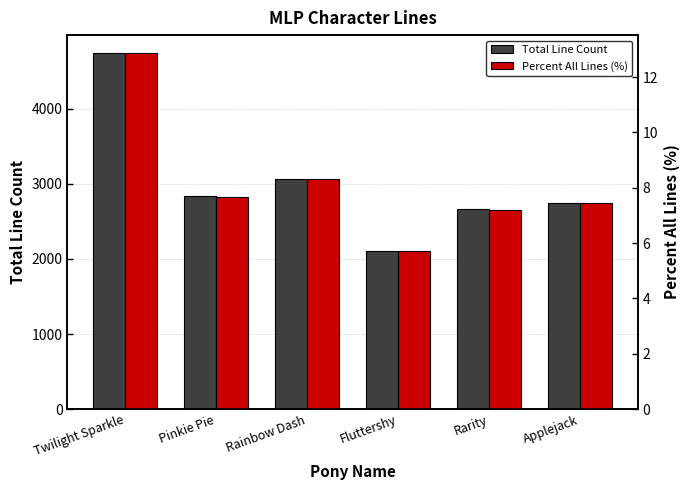

Reading right to left, extract all data points from this chart.

Total Line Count: Applejack=2748.0	Rarity=2660.0	Fluttershy=2109.0	Rainbow Dash=3072.0	Pinkie Pie=2833.0	Twilight Sparkle=4745.0
Percent All Lines (%): Applejack=7.5	Rarity=7.2	Fluttershy=5.7	Rainbow Dash=8.3	Pinkie Pie=7.7	Twilight Sparkle=12.9